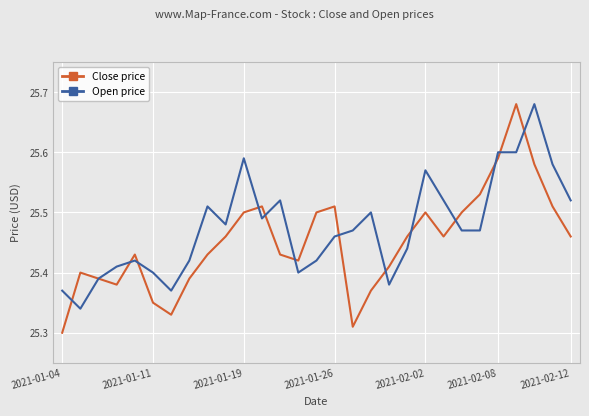

Does the chart display data point markers on the line(s)?

No